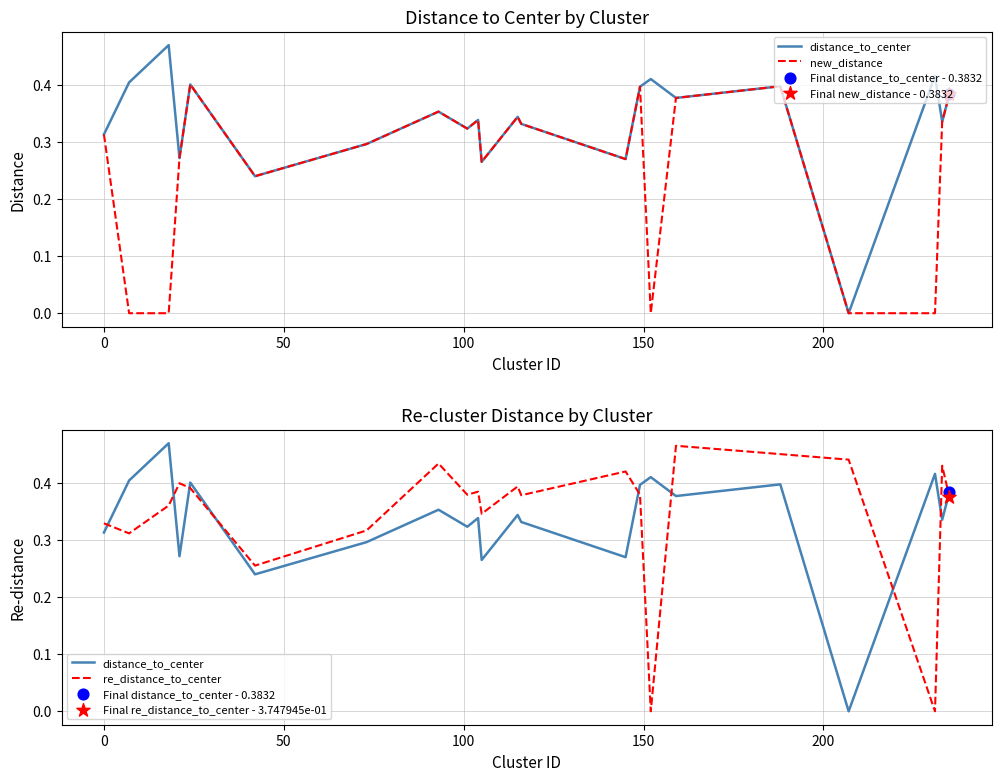

At how many categories does at least one series exceed 0?

22